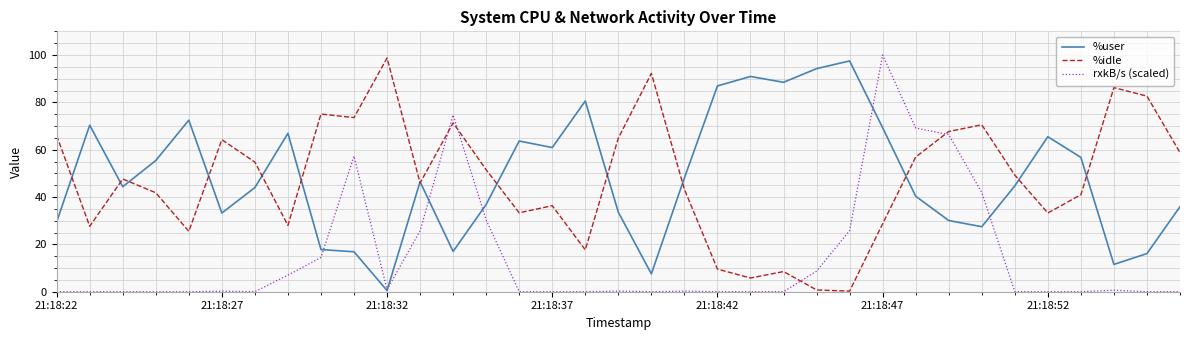

How many times do rxkB/s (scaled) and %idle cross each other?

4